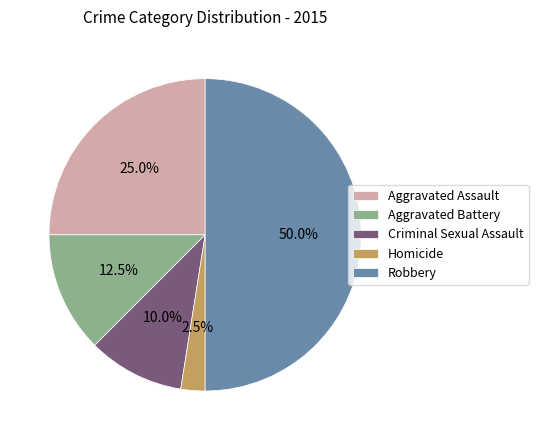

Approximately how many times larger is the value at Aggravated Assault compared to Homicide?

10.0